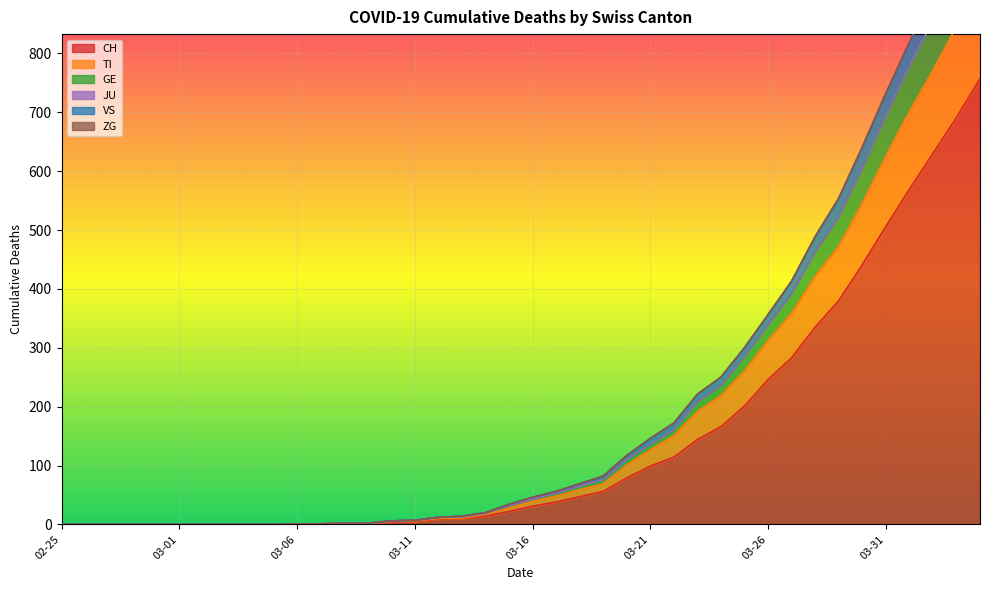

The CH series shows 224 at 2020-03-24. True or false?

False